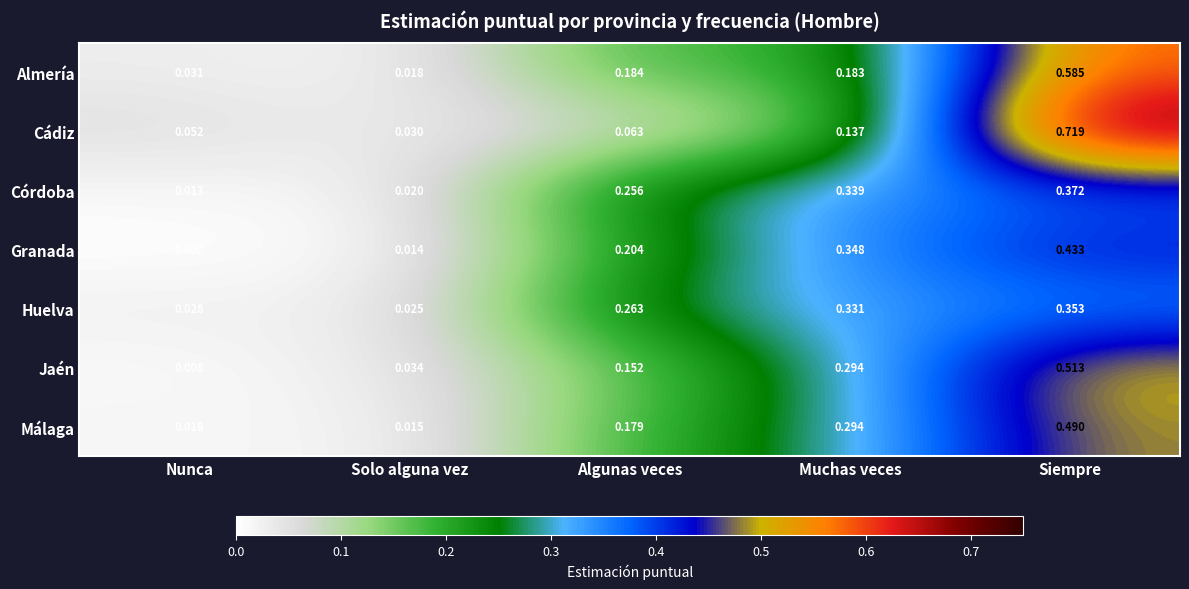

Which series has the widest spread of values?

Cádiz